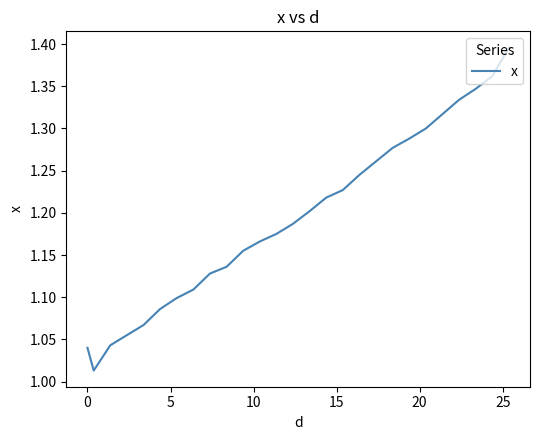

What is the difference between the maximum and minimum values?

0.4